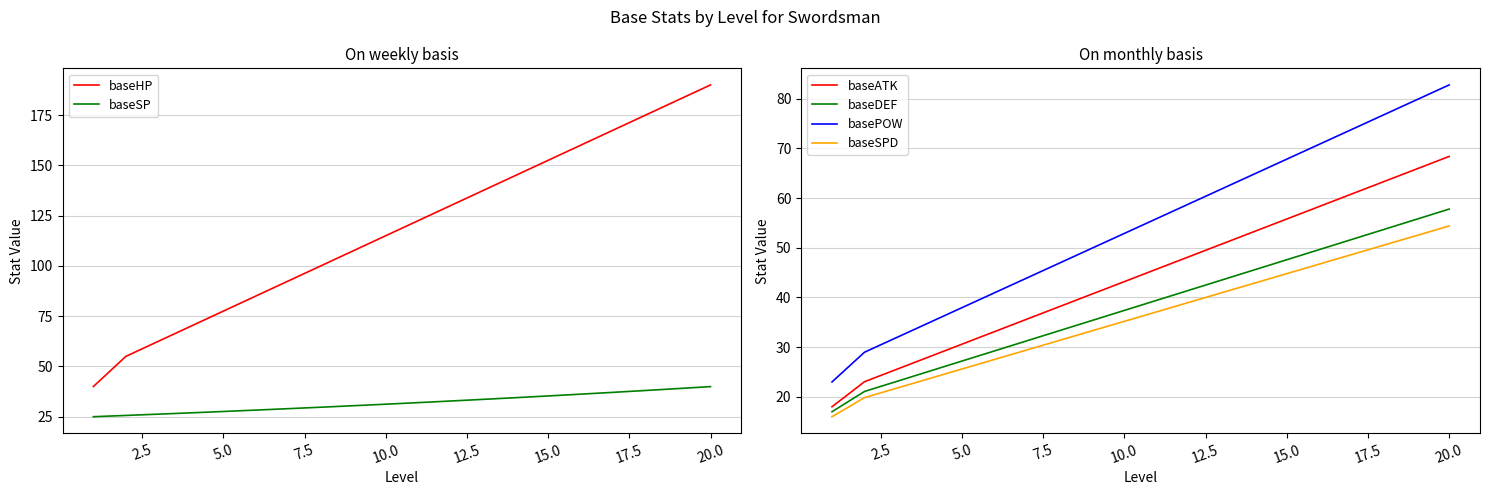

List the series in order of their peak value, highest first.

baseHP, basePOW, baseATK, baseDEF, baseSPD, baseSP